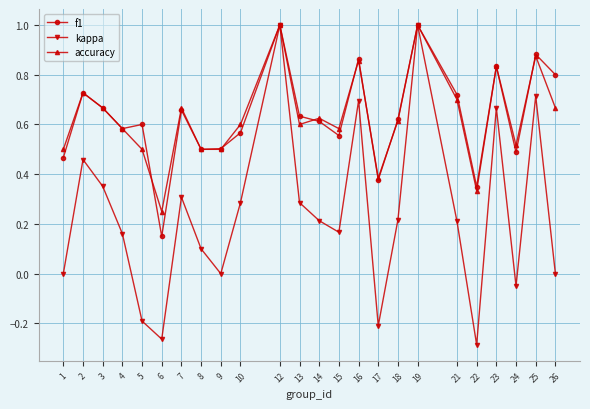

Which series changed the most between 1 and 10?

kappa